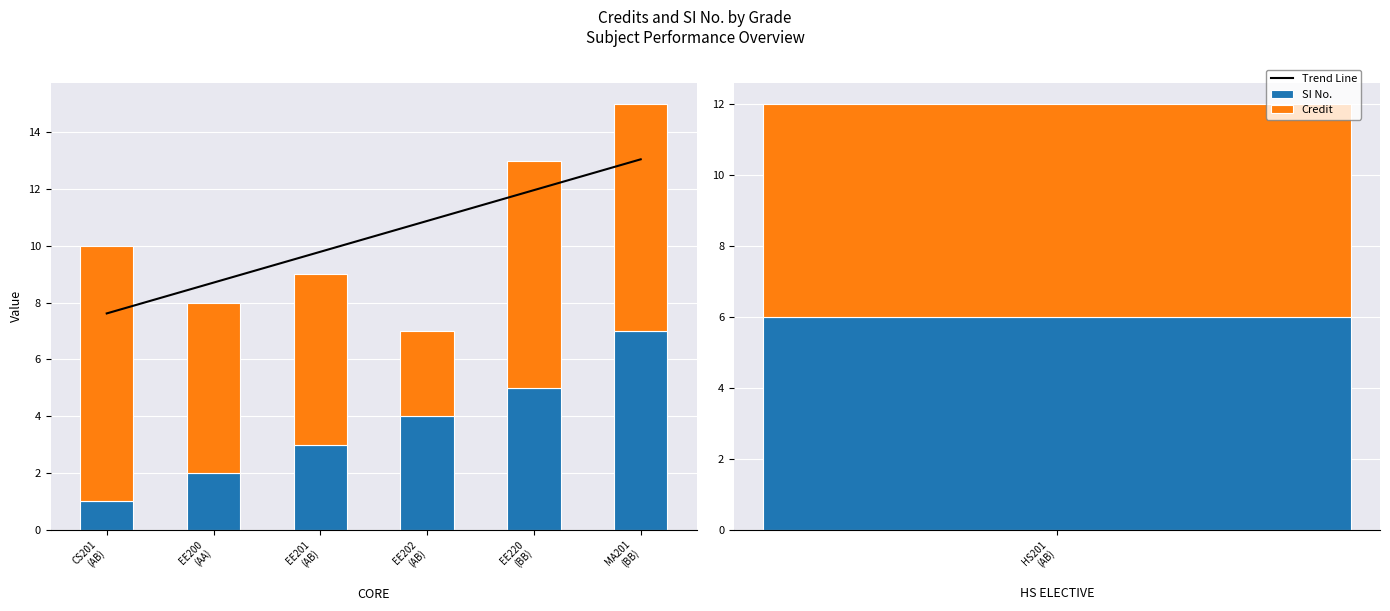

Which category has the highest value in the Trend Line series?

MA201
(BB)